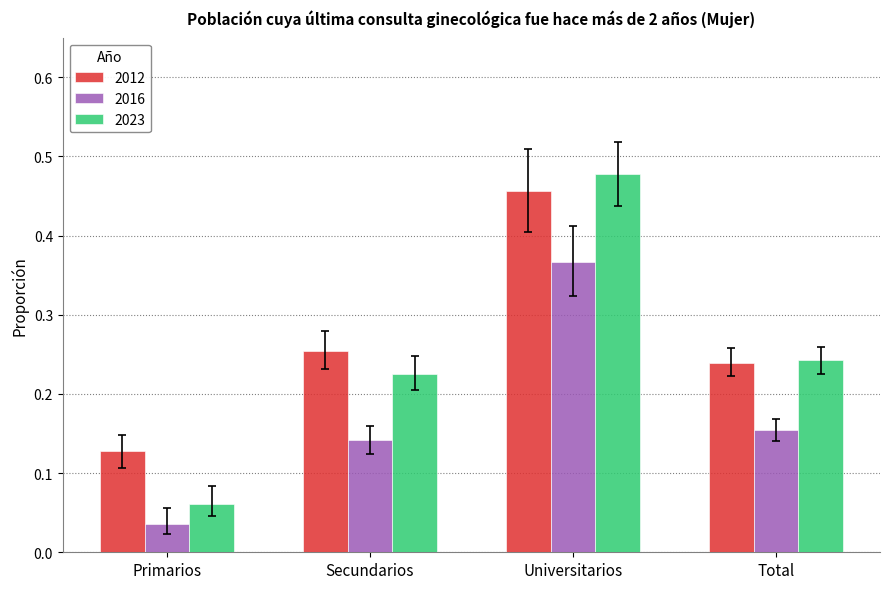

Which category has the lowest value in the 2023 series?

Primarios